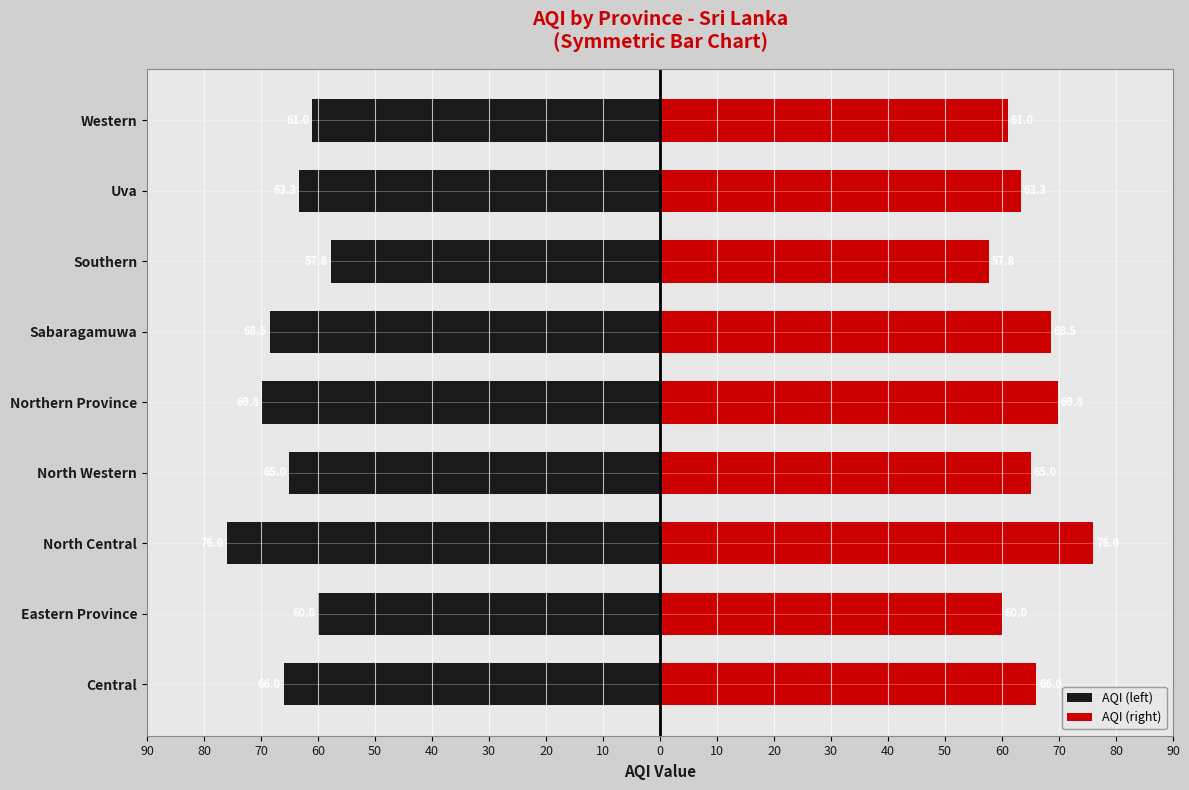

What are all the series names shown in the legend?

AQI (left), AQI (right)